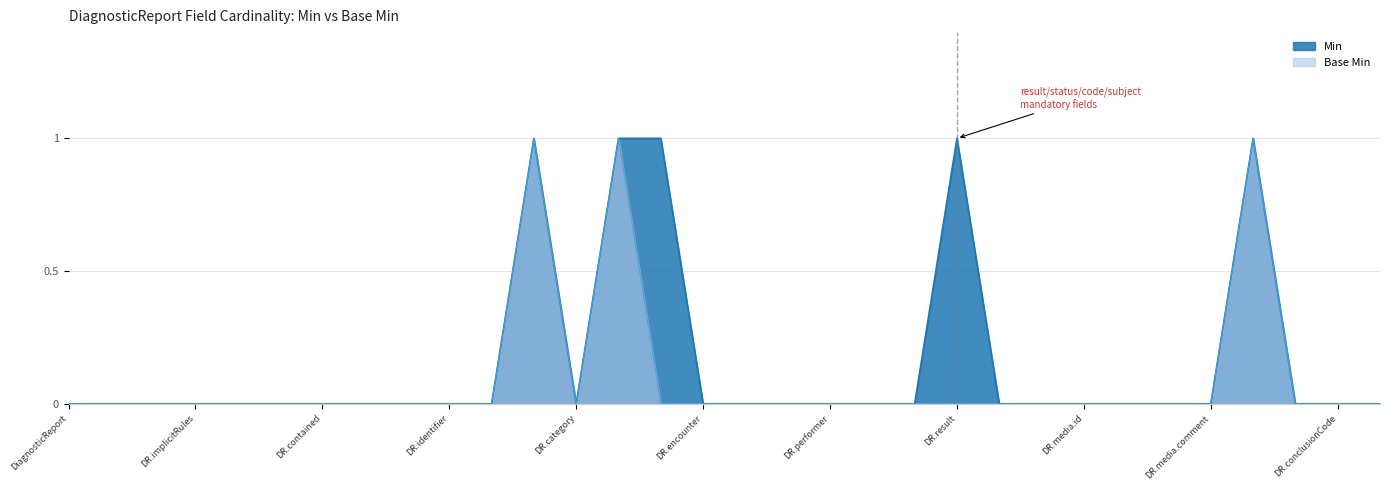

Which series has the largest total across all categories?

Min